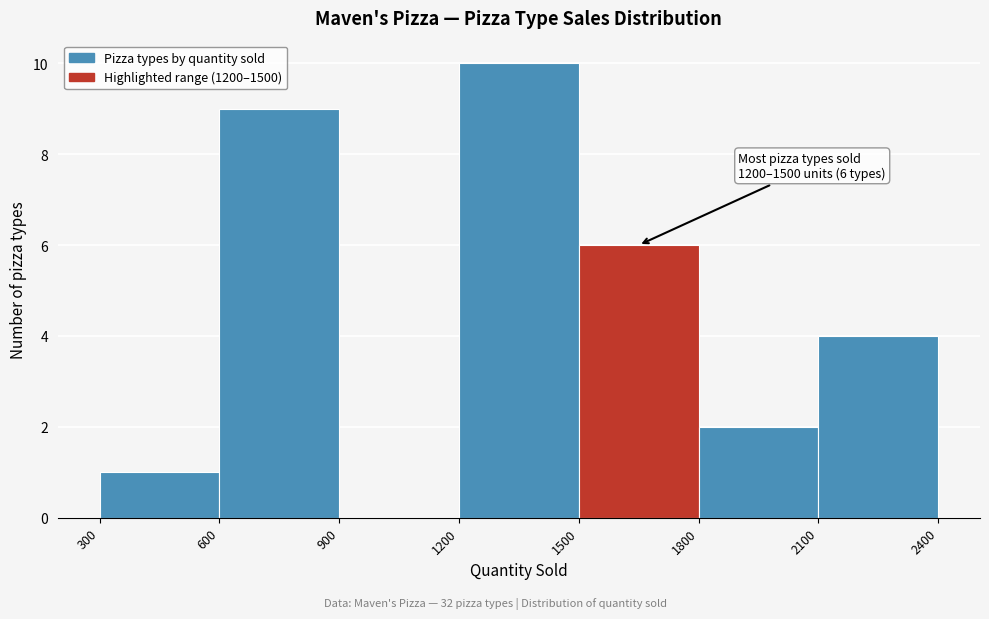

Which range on the x-axis has the tallest bar?

1200 to 1500